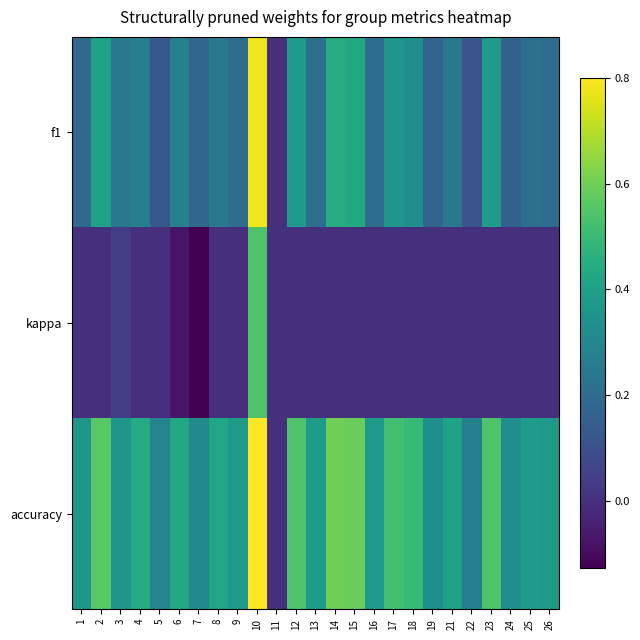

At how many categories does at least one series exceed 0?

24